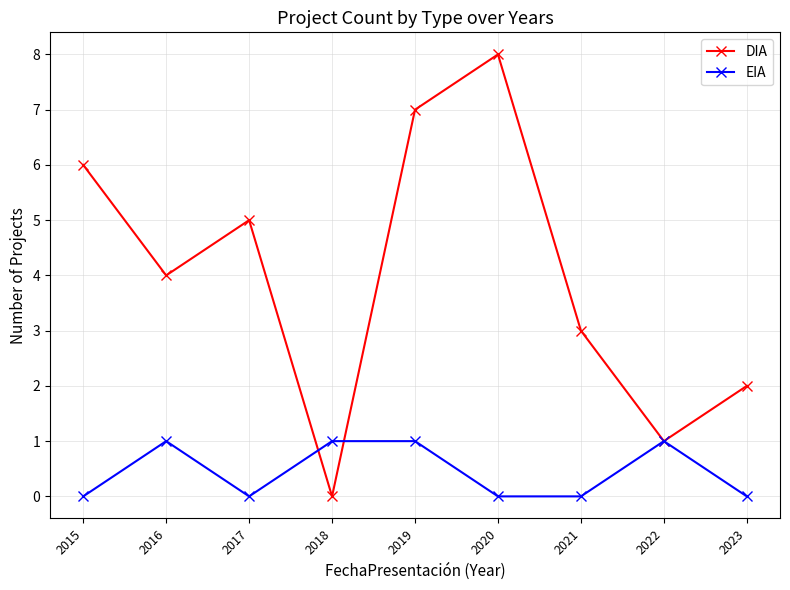

Reading right to left, what are all the values shown in this chart?

DIA: 2	1	3	8	7	0	5	4	6
EIA: 0	1	0	0	1	1	0	1	0